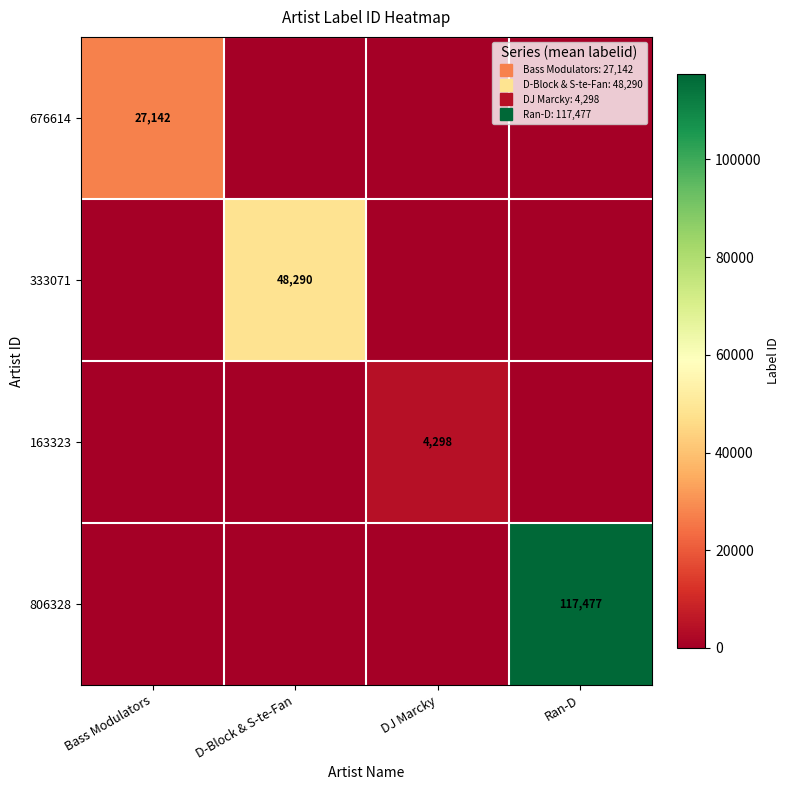

Count the 163323 values in the range 0 to 4298.

4